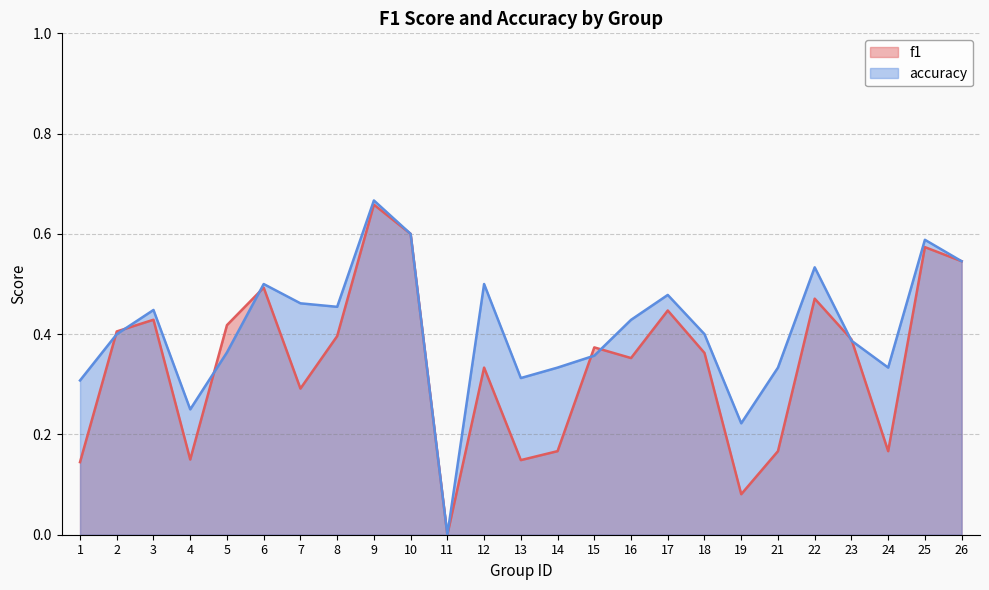

What is the highest value of the f1 series?

0.7